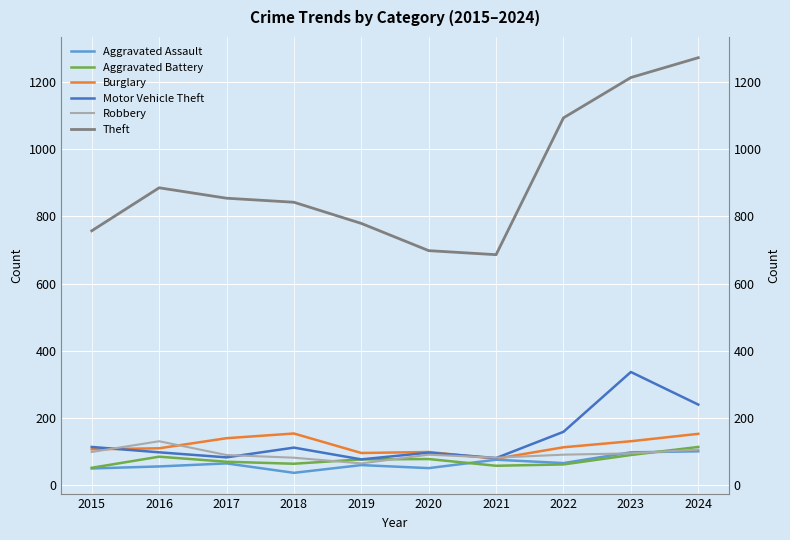

What is the difference between the maximum and minimum values in the Robbery series?

66